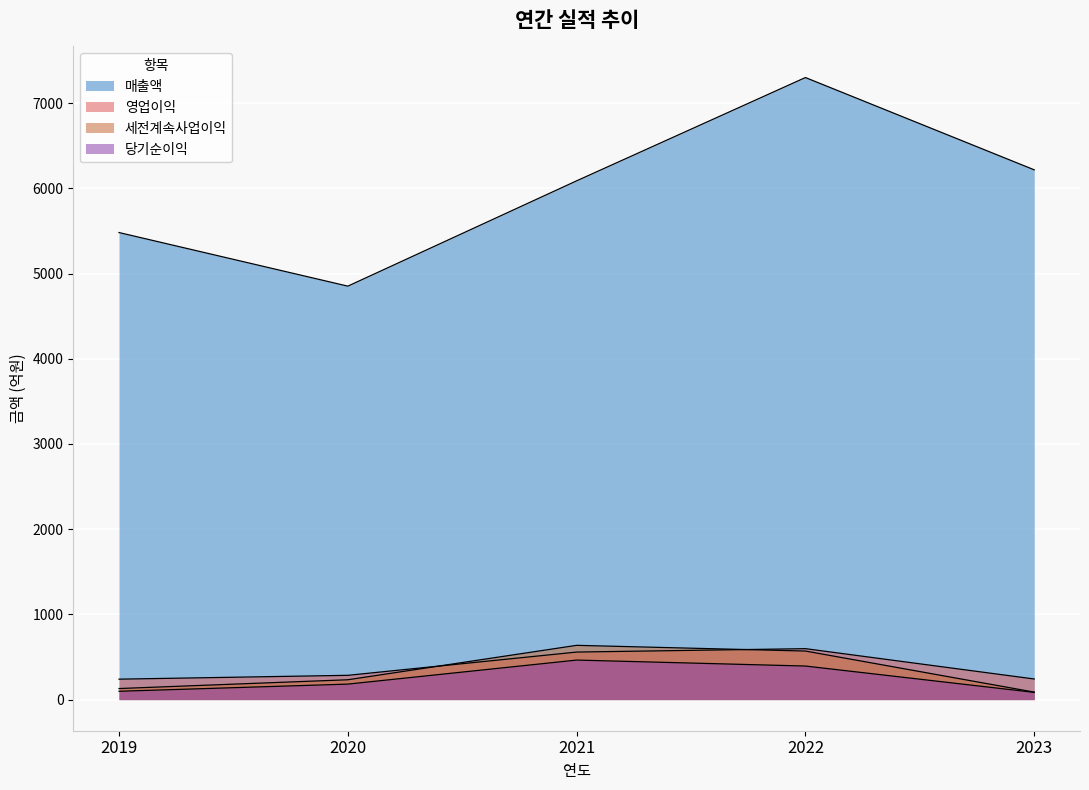

What is the highest value of the 영업이익 series?

598